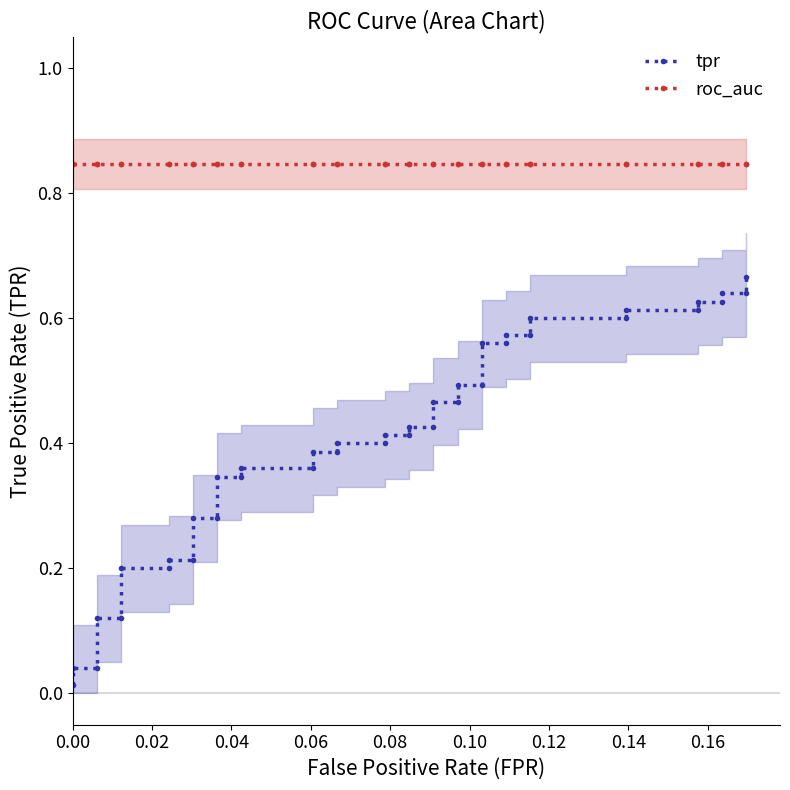

Rank the series by their average value, from lowest to highest.

tpr, roc_auc